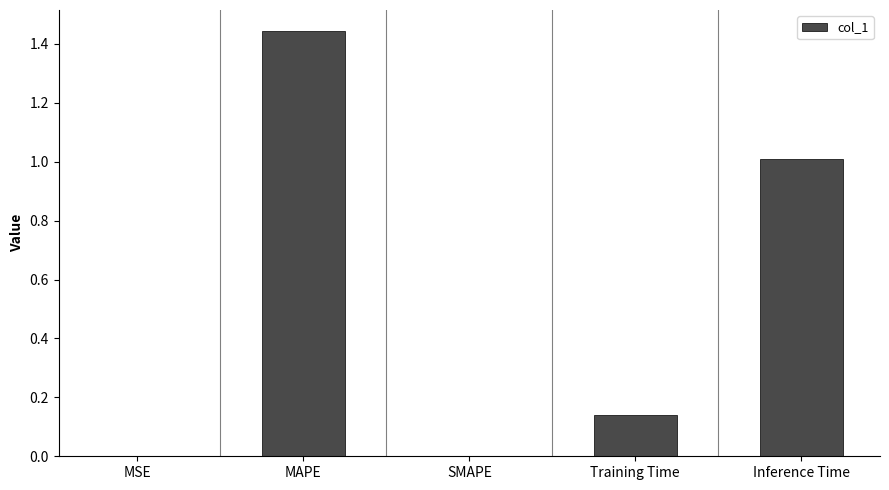

Which category has the highest value across all series?

MAPE